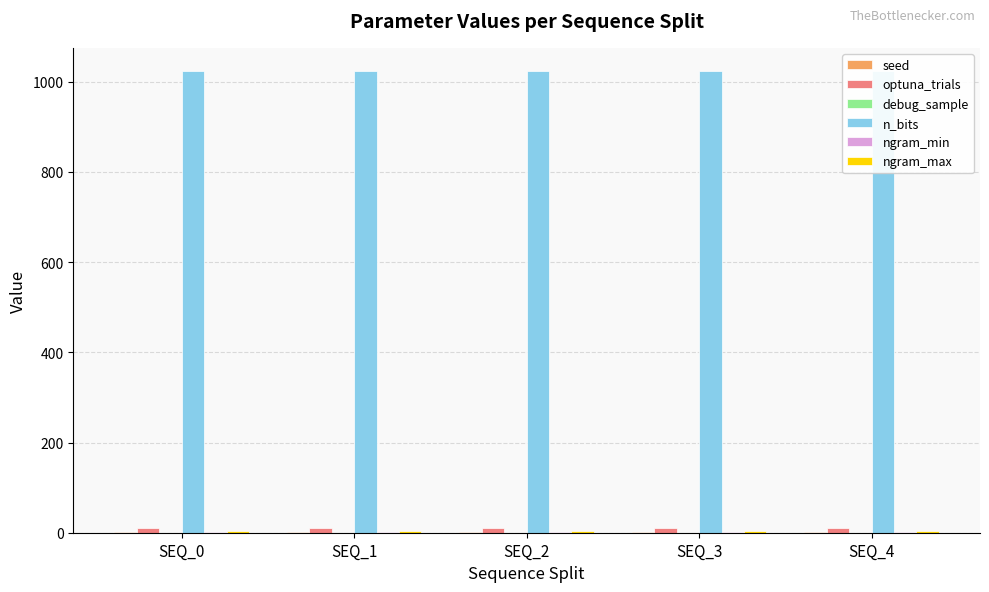

Where is seed nearest to the value 1?

SEQ_0